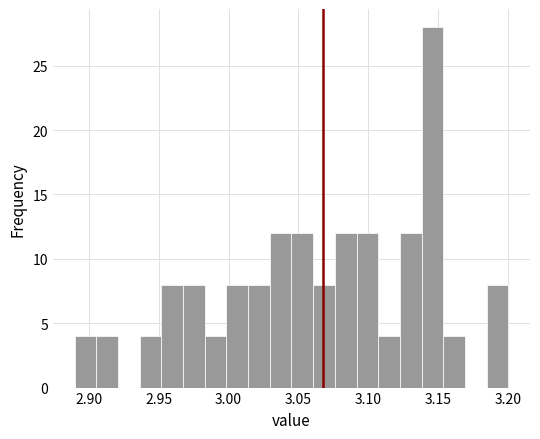

Read against the x-axis, roughly where is the centre of the tallest bar?

3.145